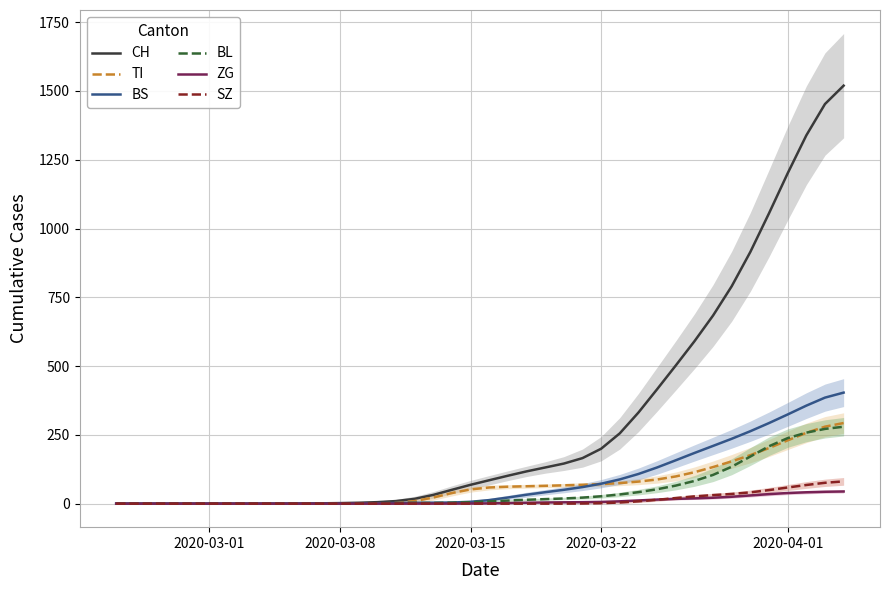

True or false: ZG has more than 2 points higher than both neighbors.

False